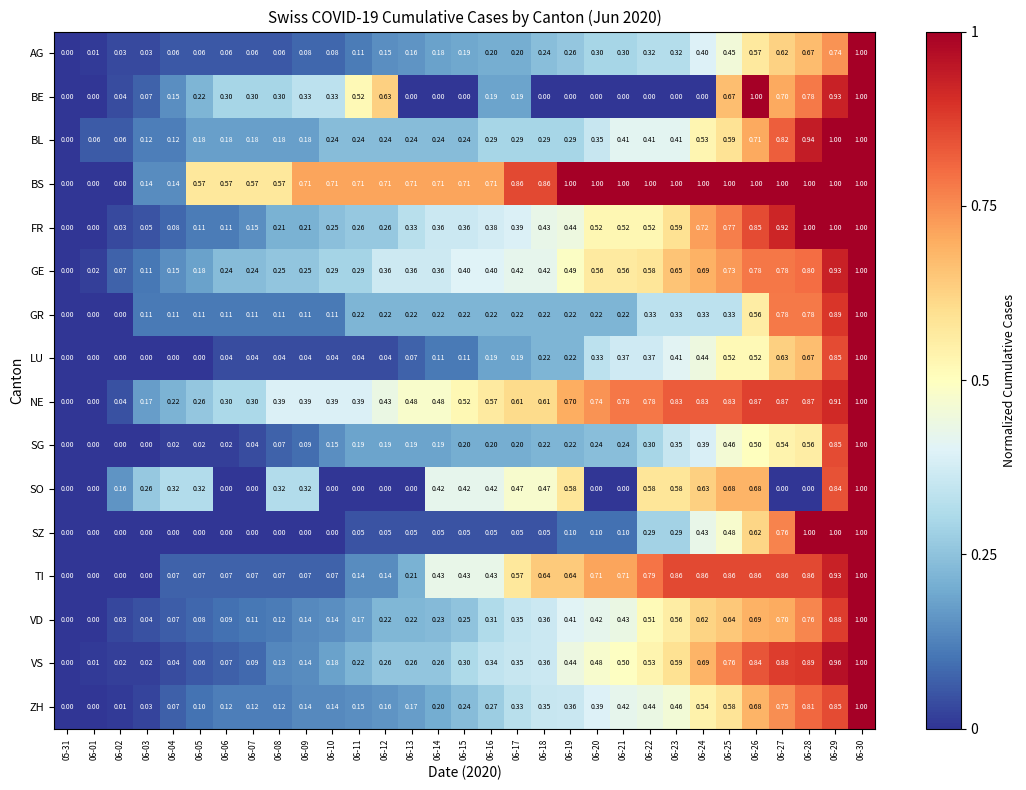

Which series has the largest total across all categories?

BS